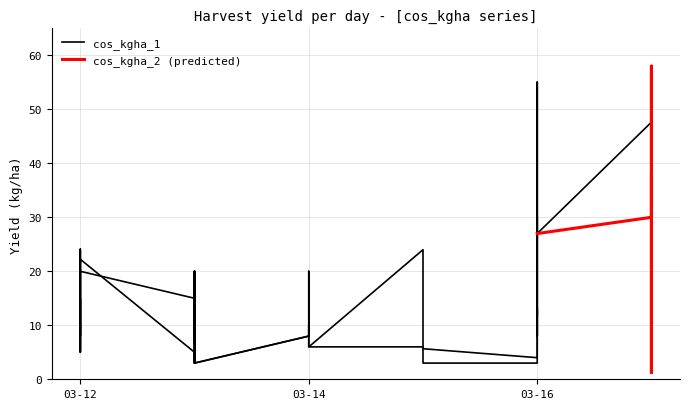

Does the chart display data point markers on the line(s)?

No